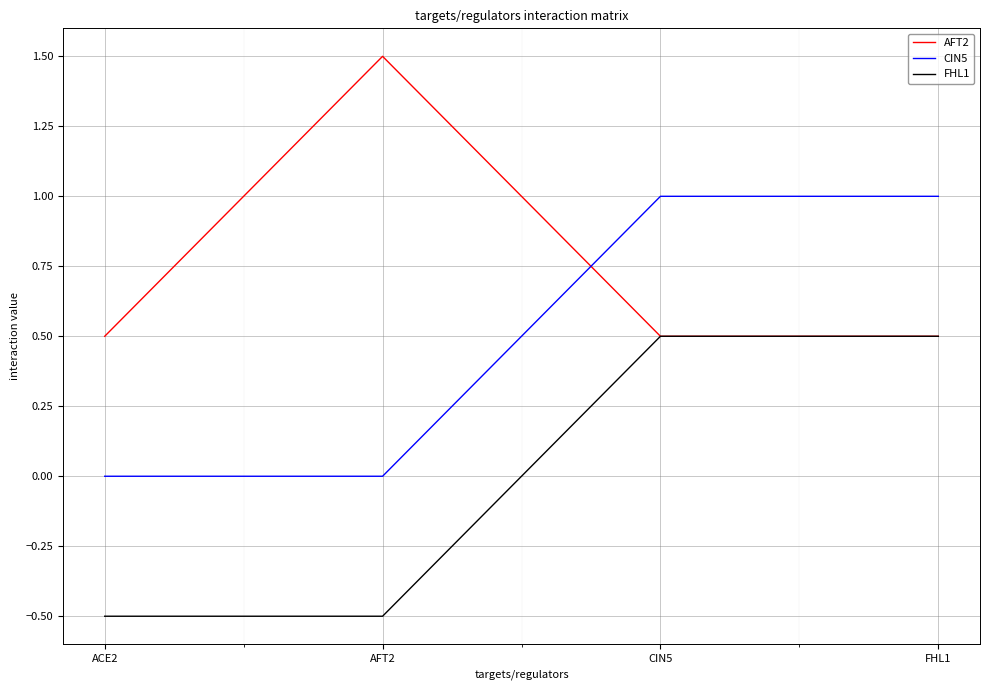

What is the sum of all CIN5 values?

2.0